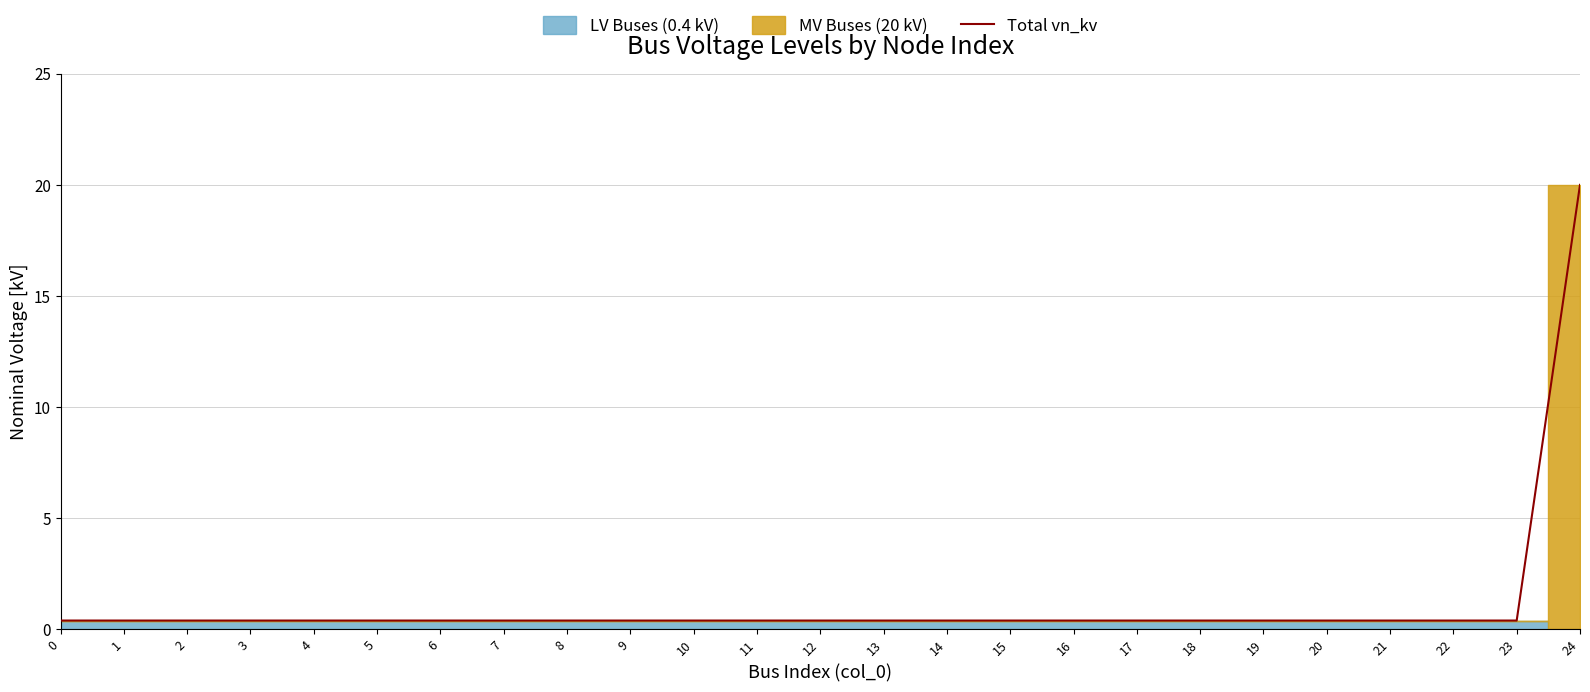

How many lines are shown in the chart?

1